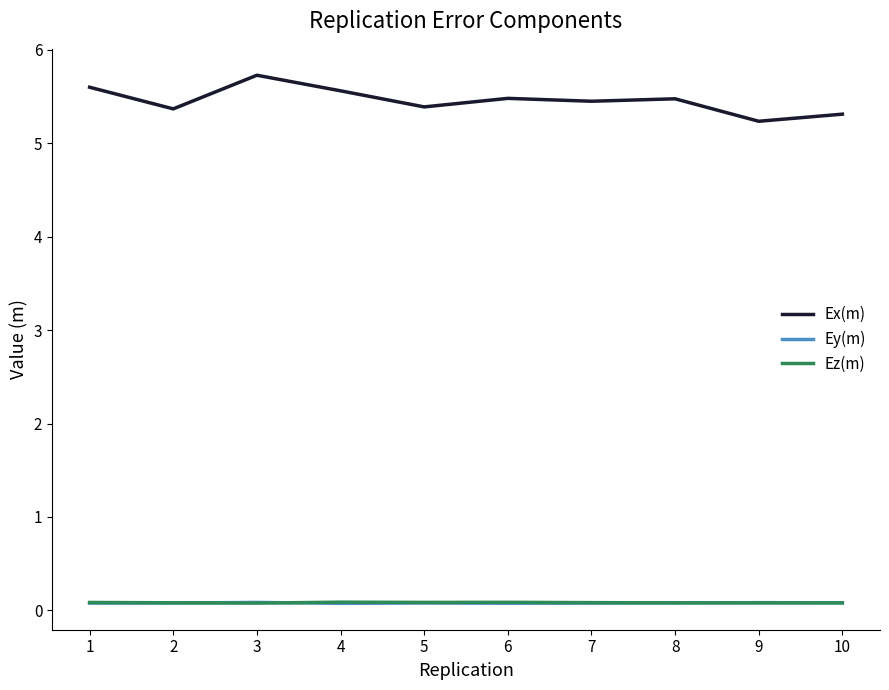

What is the lowest value of the Ey(m) series?

0.1